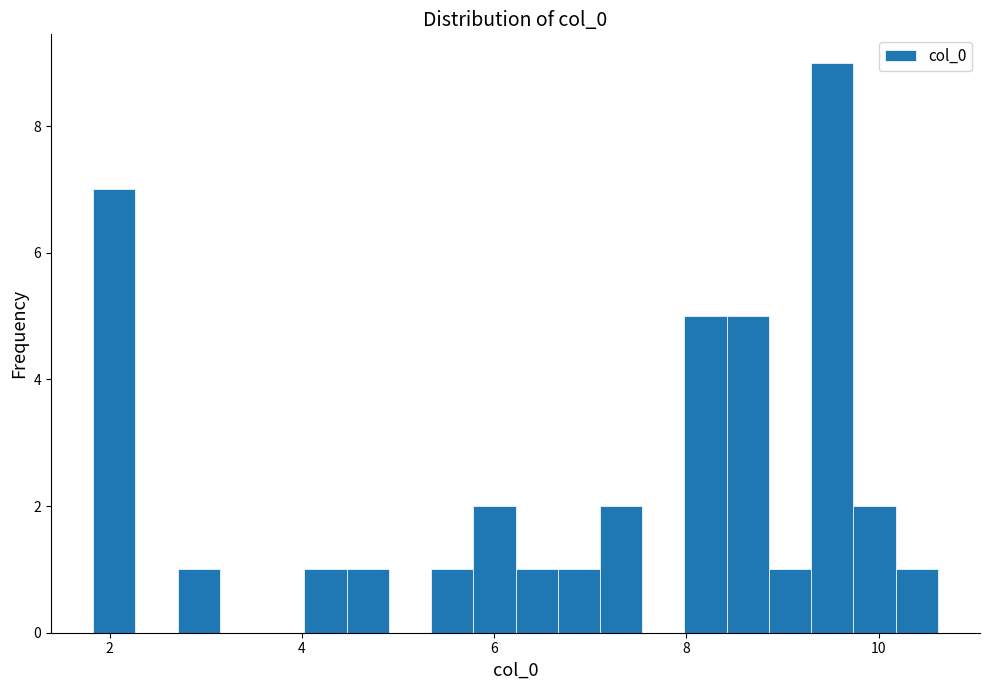

Around what value on the x-axis is the tallest bar? Give the approximate position of its centre, as read against the axis.

9.6